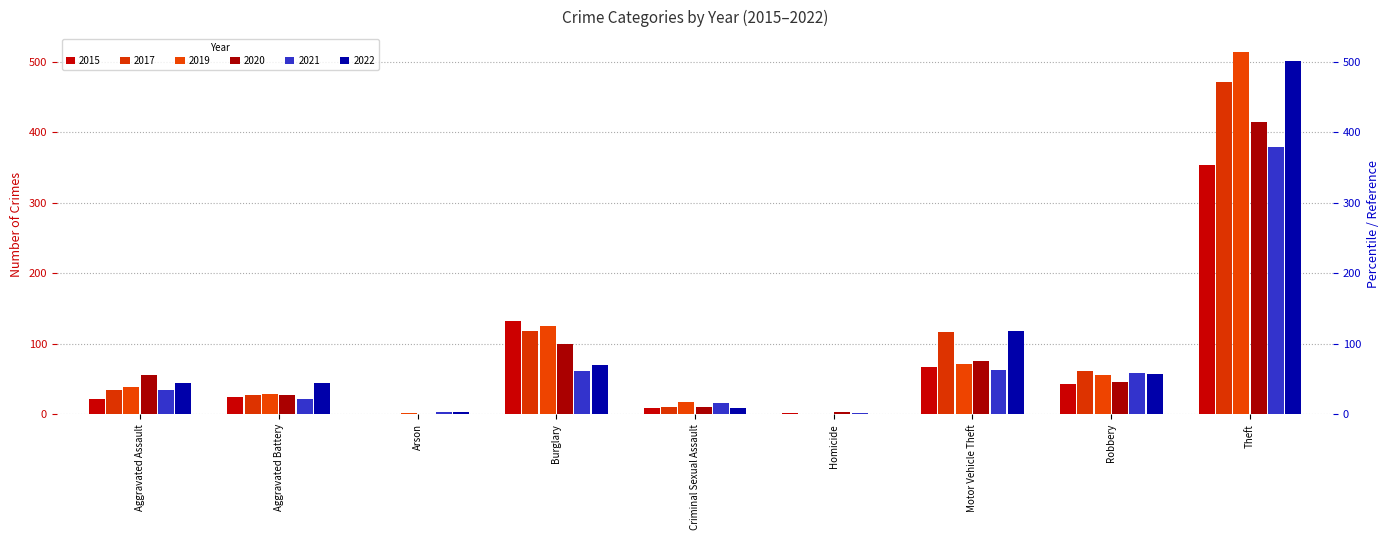

The 2015 series shows 25 at Aggravated Battery. True or false?

True